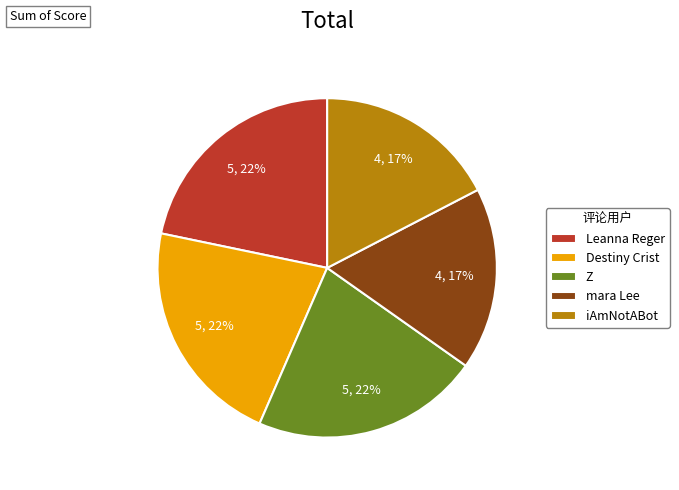

Do Leanna Reger and Destiny Crist together represent more than half of the pie?

No